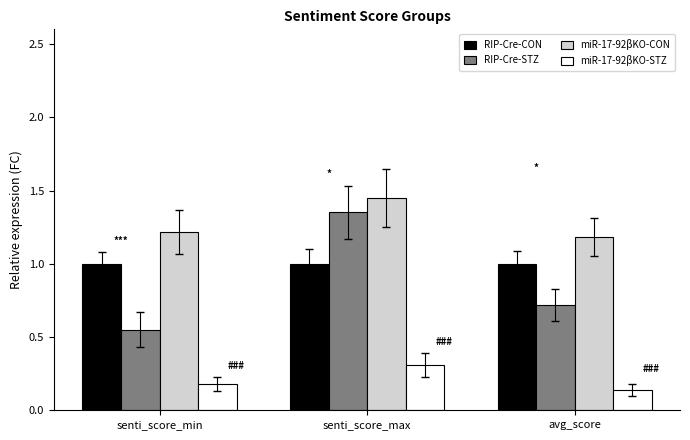

The RIP-Cre-CON series shows 0.4 at senti_score_min. True or false?

False